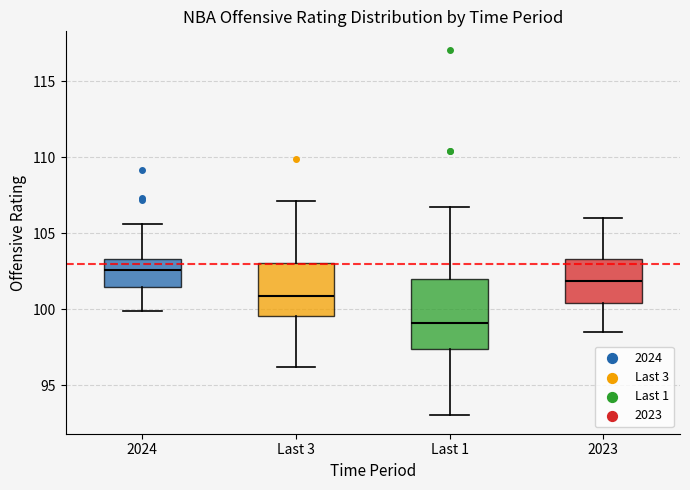

Where does the upper whisker of the box for Last 1 end on the y-axis? The values are not printed on the chart, so give them approximately, as read against the axis.

106.5